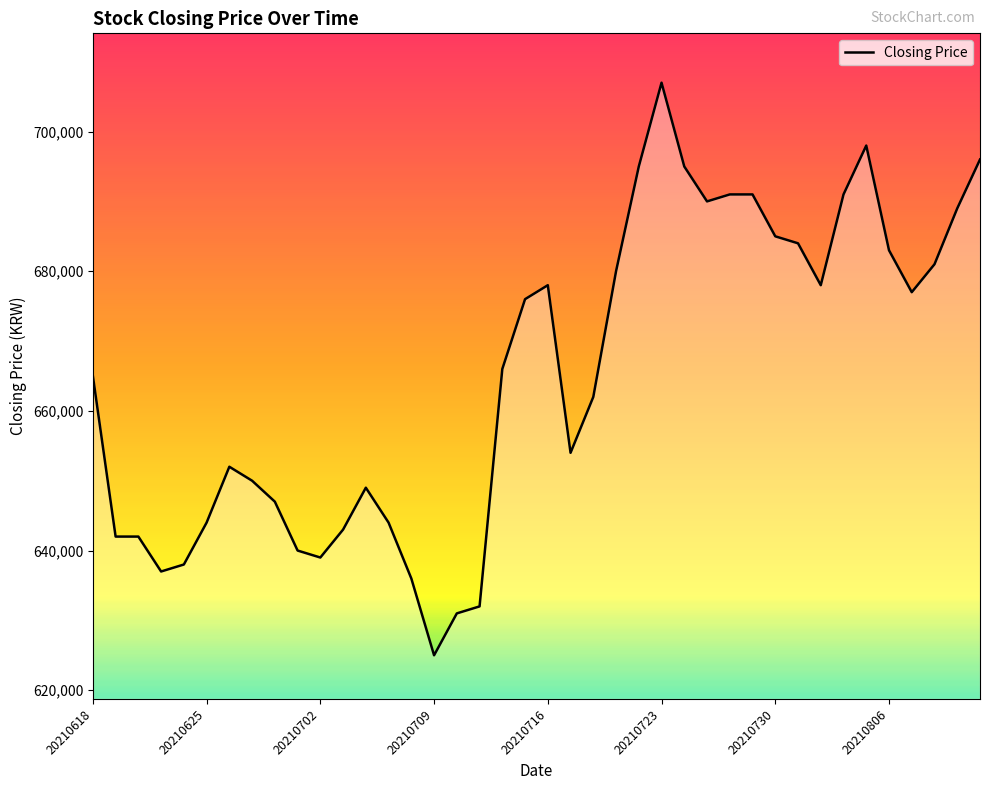

What is the smallest value displayed?

625000